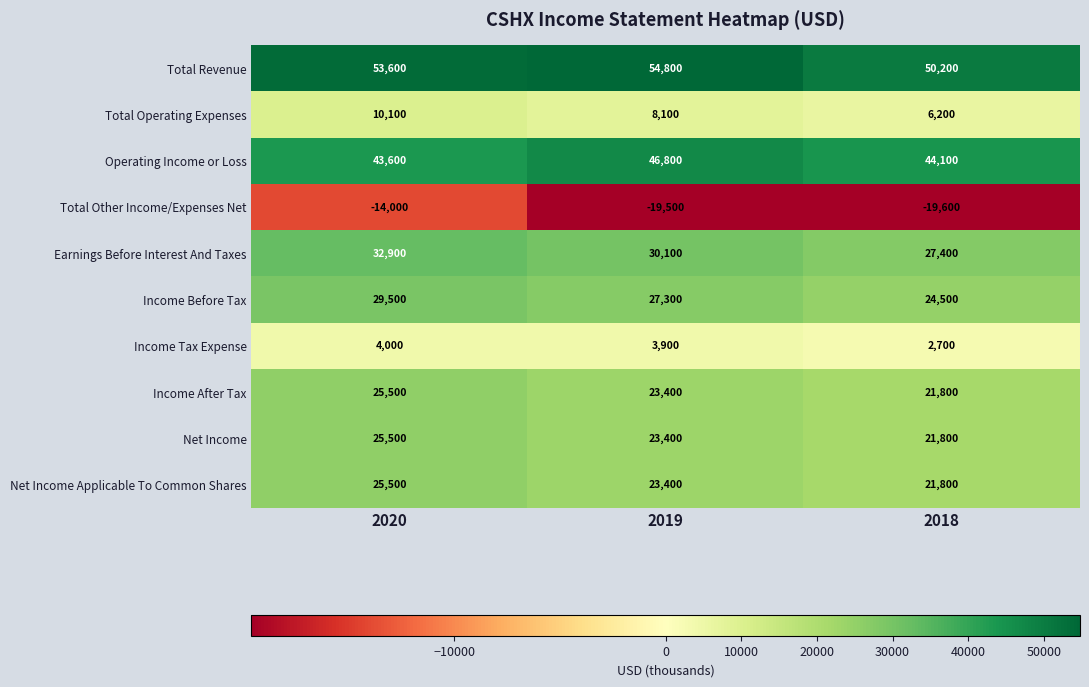

Which series has the largest total across all categories?

Total Revenue